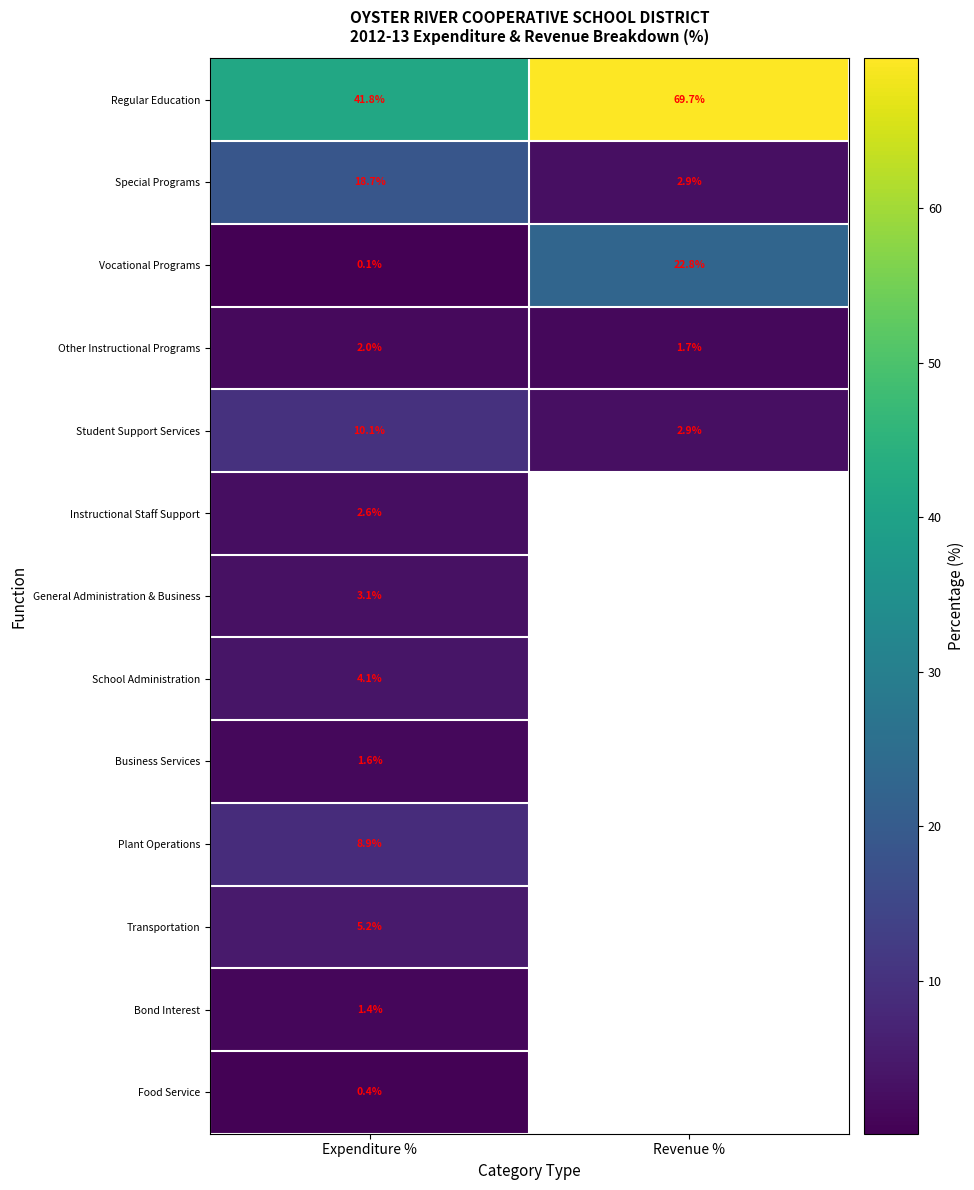

What is the minimum value shown in the chart?

0.1